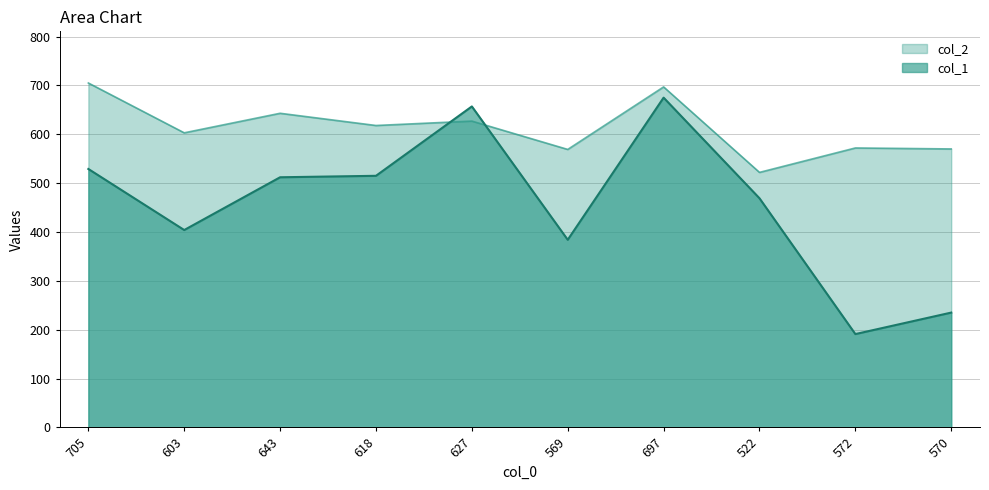

The value of col_2 at 697 is 323. True or false?

False